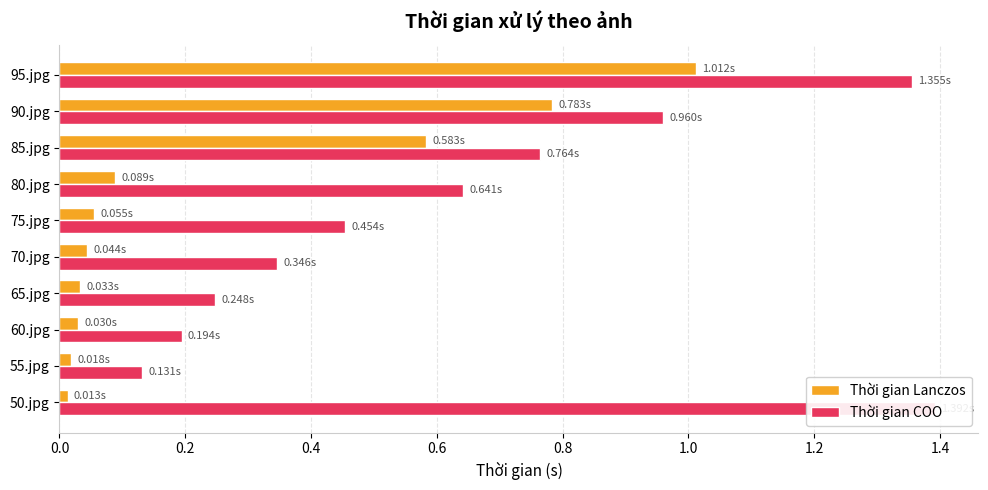

Which series has the largest total across all categories?

Thời gian COO